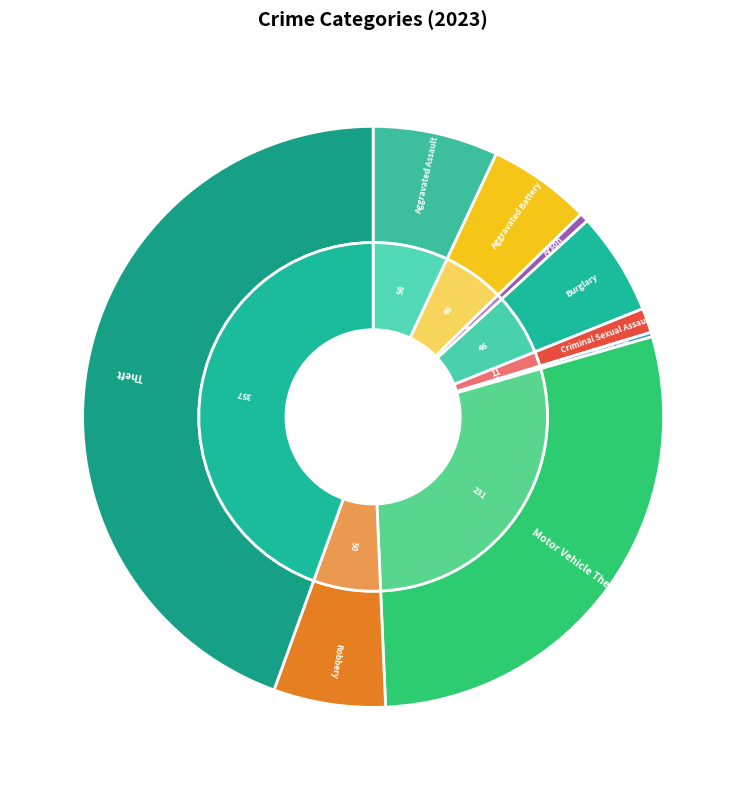

Which has a higher value, Homicide or Burglary?

Burglary